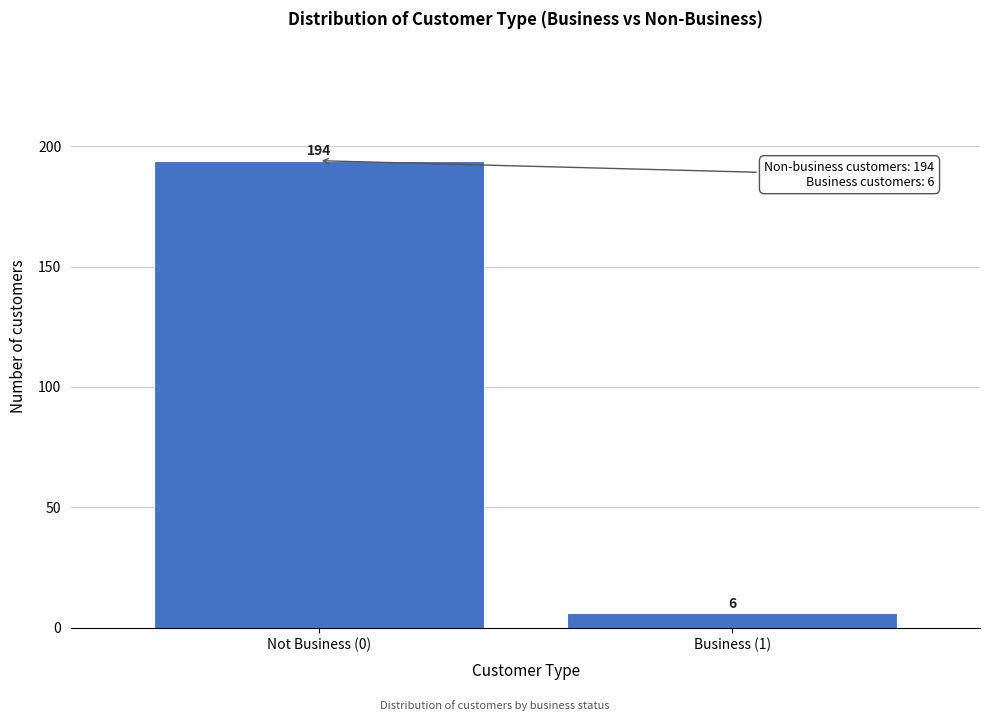

Reading left to right, transcribe all the data shown in this chart.

194	6